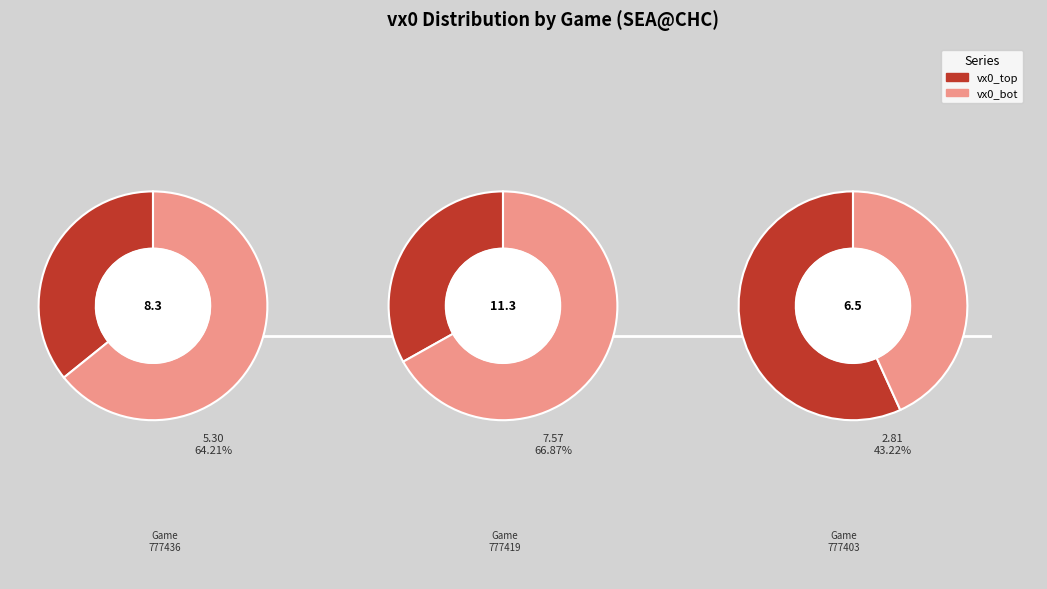

What is the difference between the highest and lowest values at 777436?

2.3